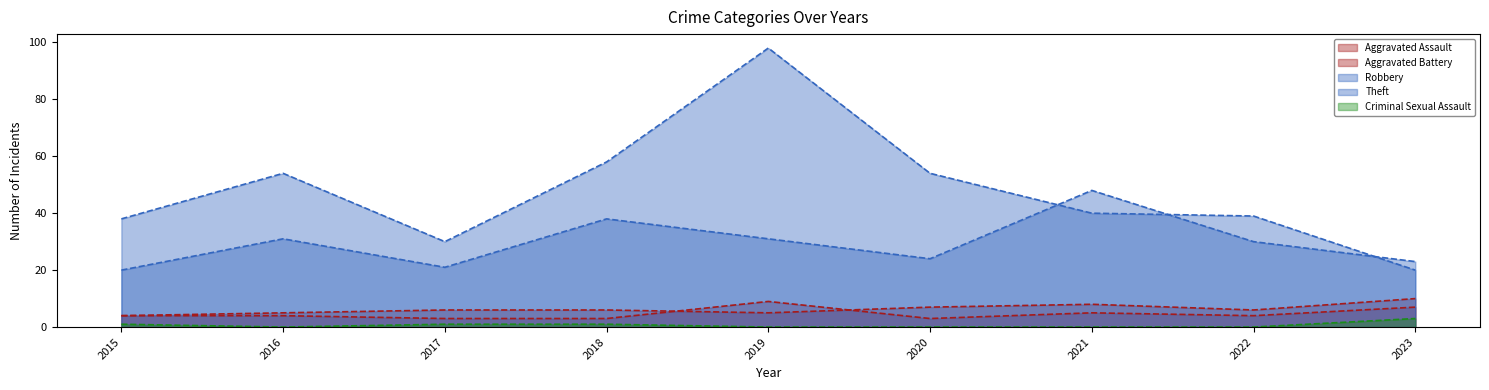

Does the chart display data point markers on the line(s)?

No